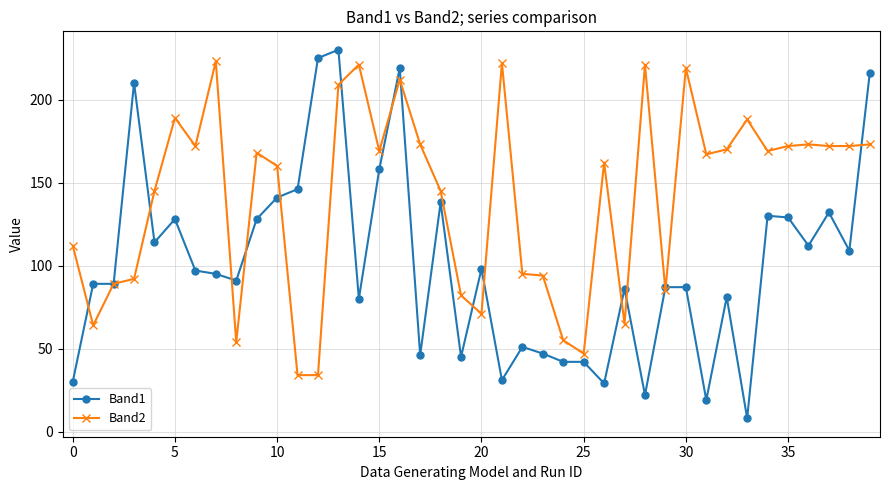

Which series has the widest spread of values?

Band1